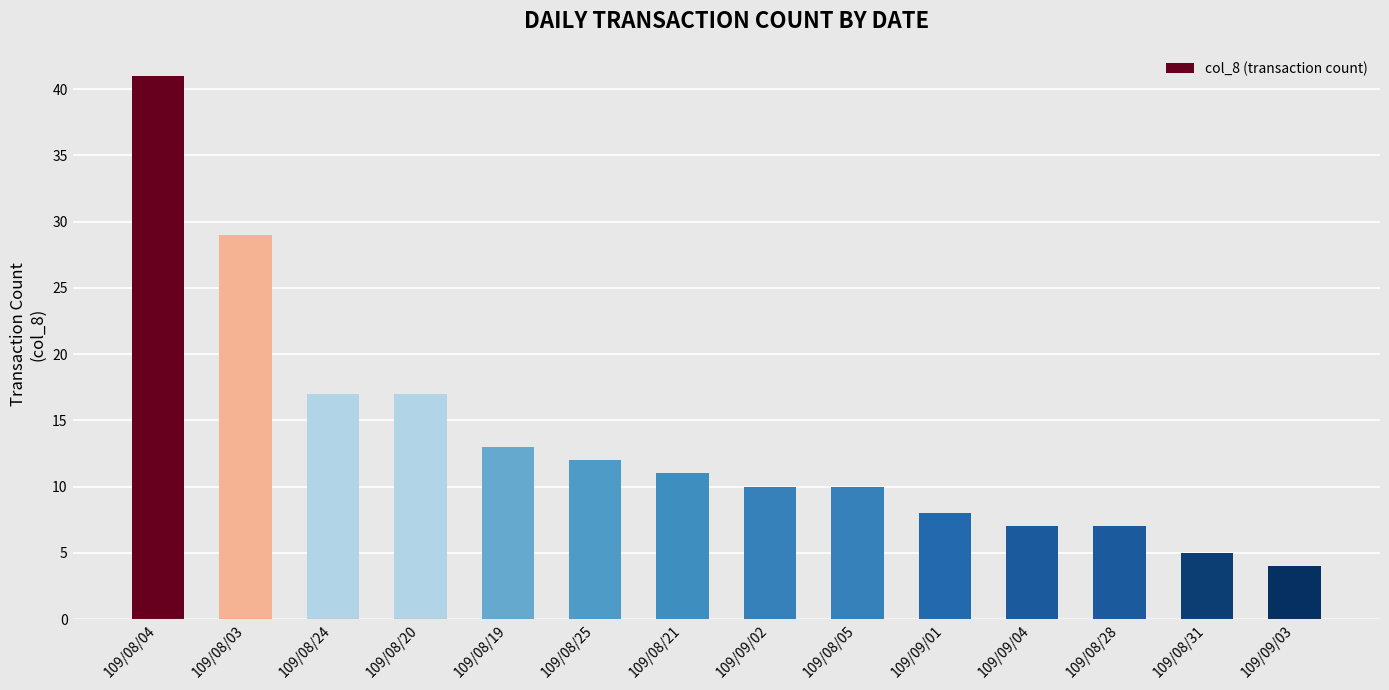

Where does the data first go above 11?

109/08/04